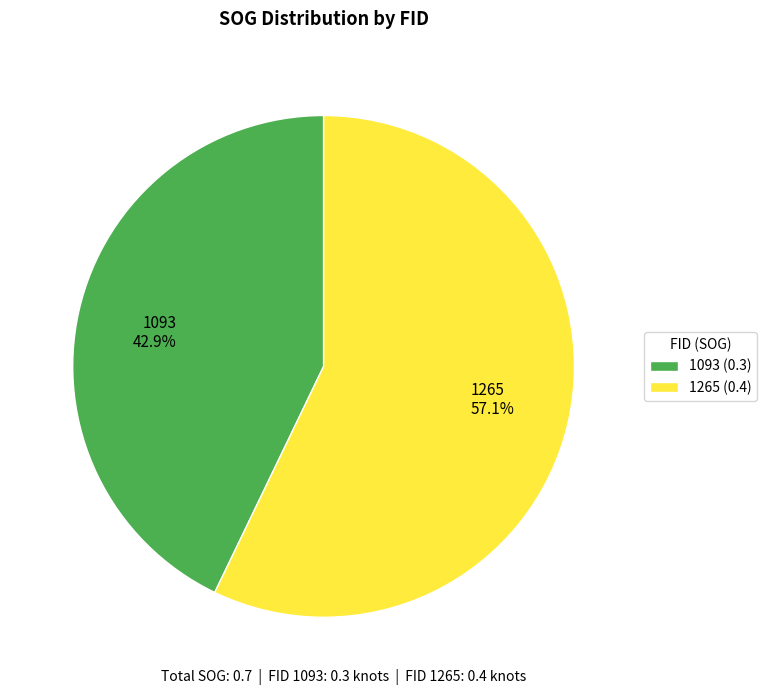

Rank the categories by value from highest to lowest.

1265, 1093